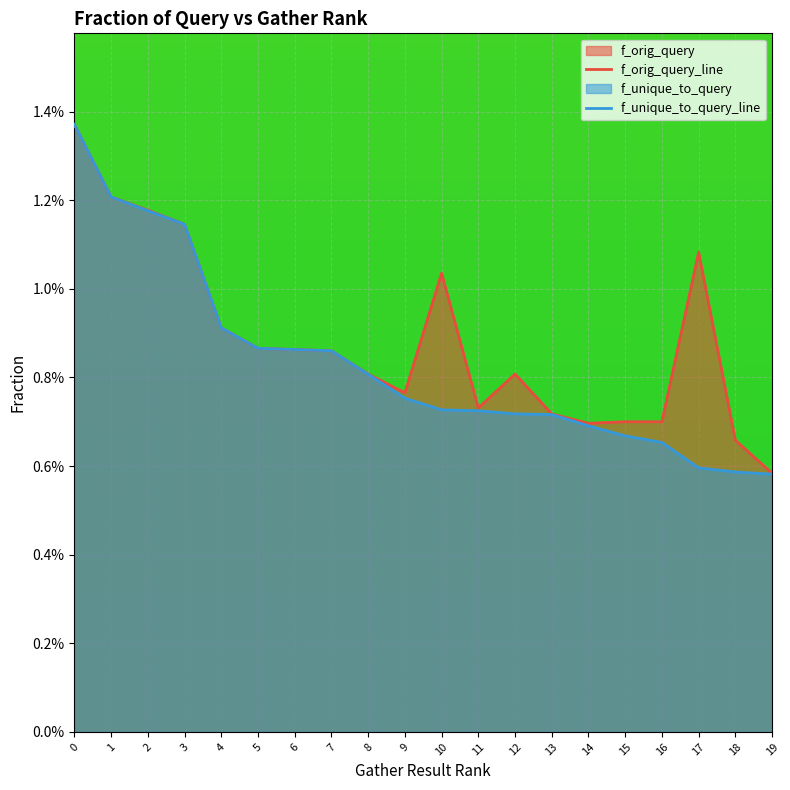

Rank the series by their maximum value, from highest to lowest.

f_orig_query, f_unique_to_query